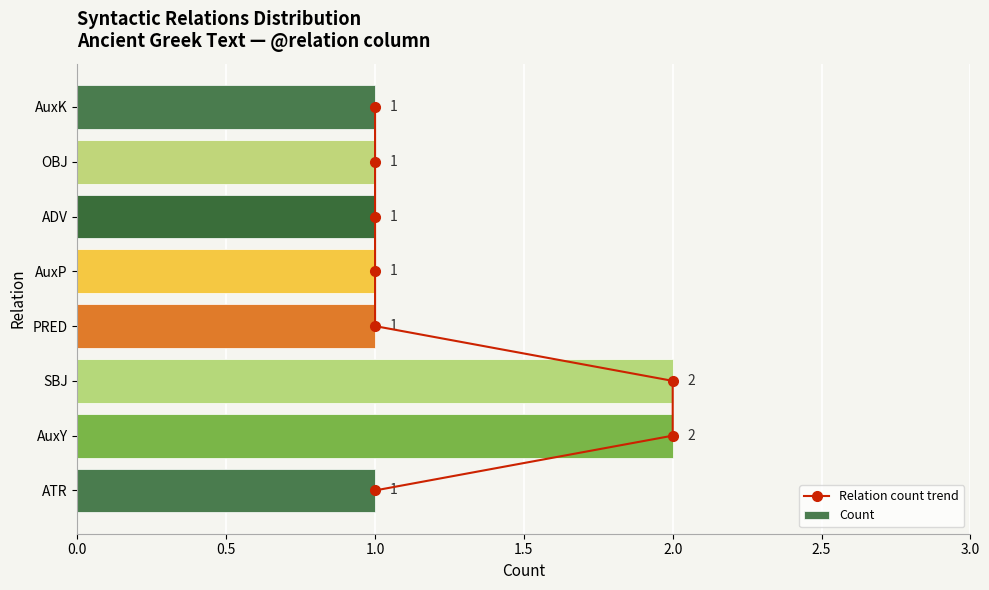

How many distinct data groups are displayed?

2